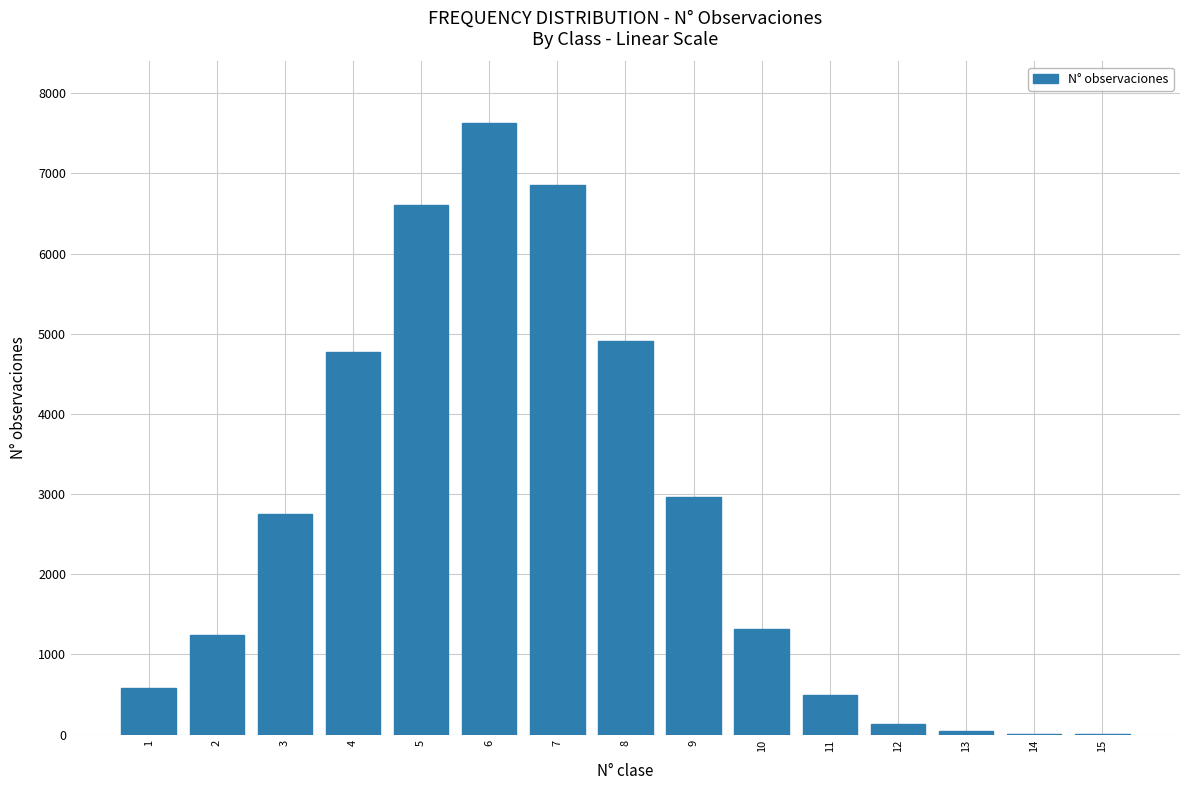

At which label does the data first exceed 1320?

3